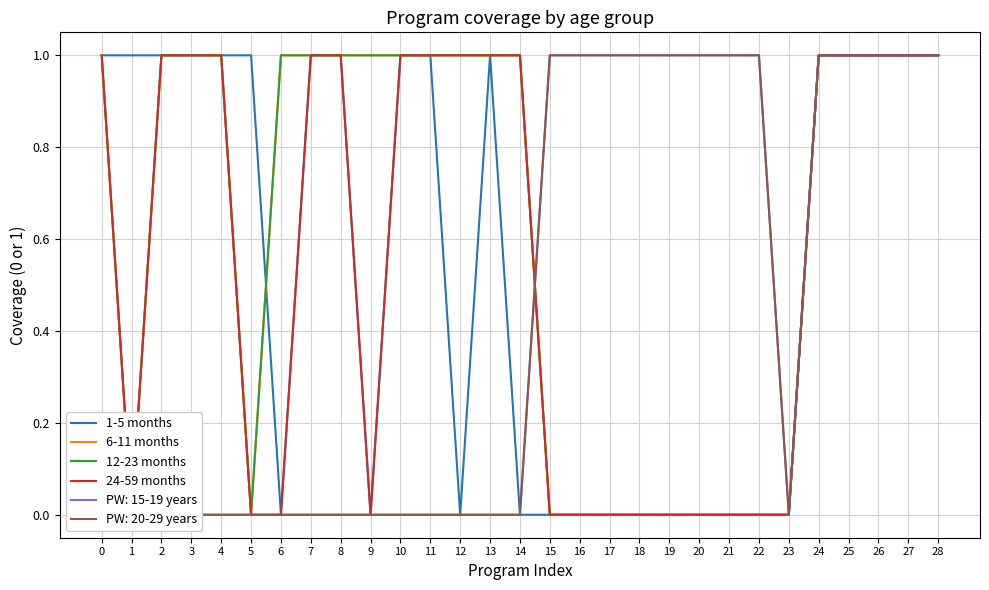

Is this an area chart (filled region under the line)?

No